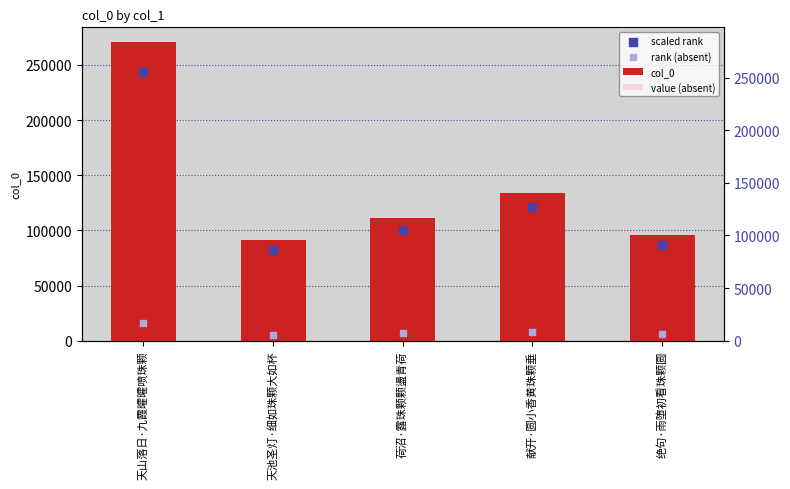

What are all the series names shown in the legend?

col_0, value (absent), scaled rank, rank (absent)